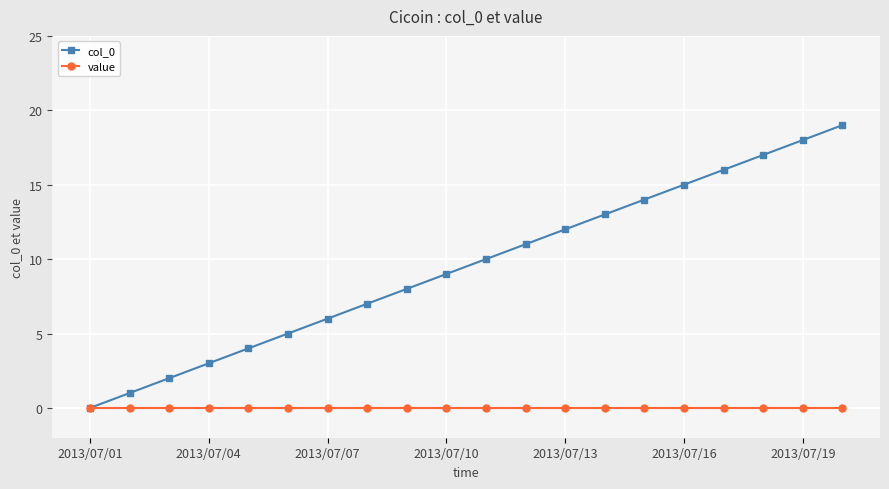

Rank the series by their maximum value, from lowest to highest.

value, col_0